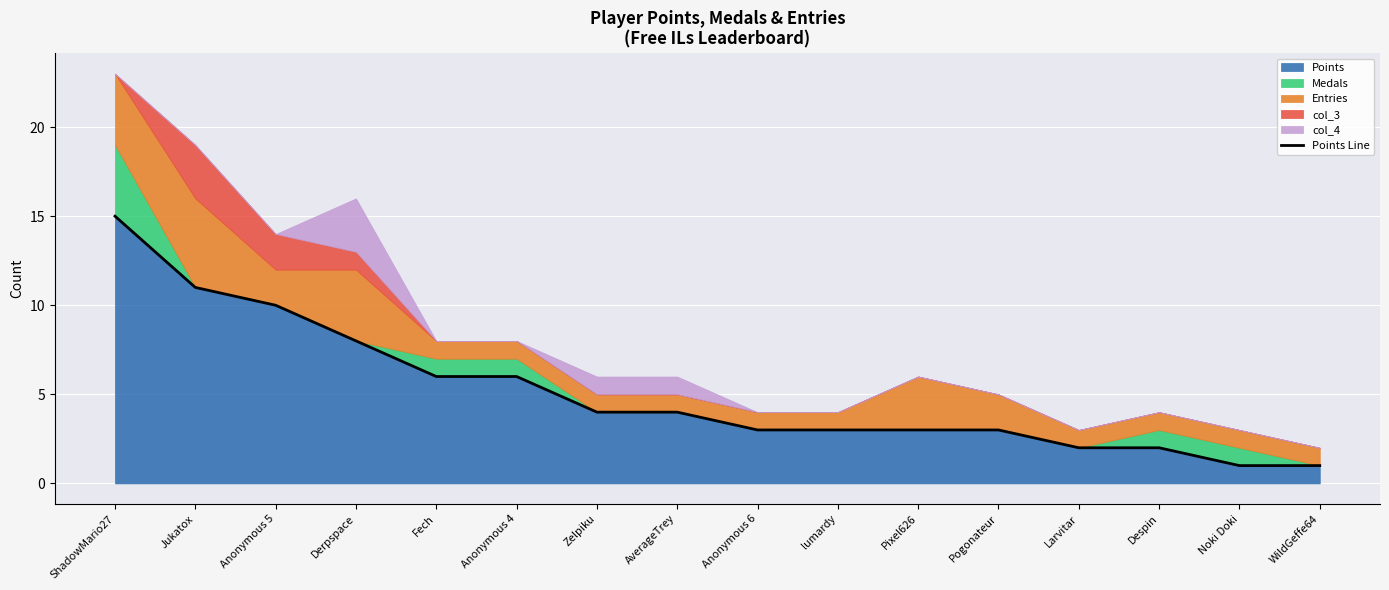

How many categories are shown in the chart?

16